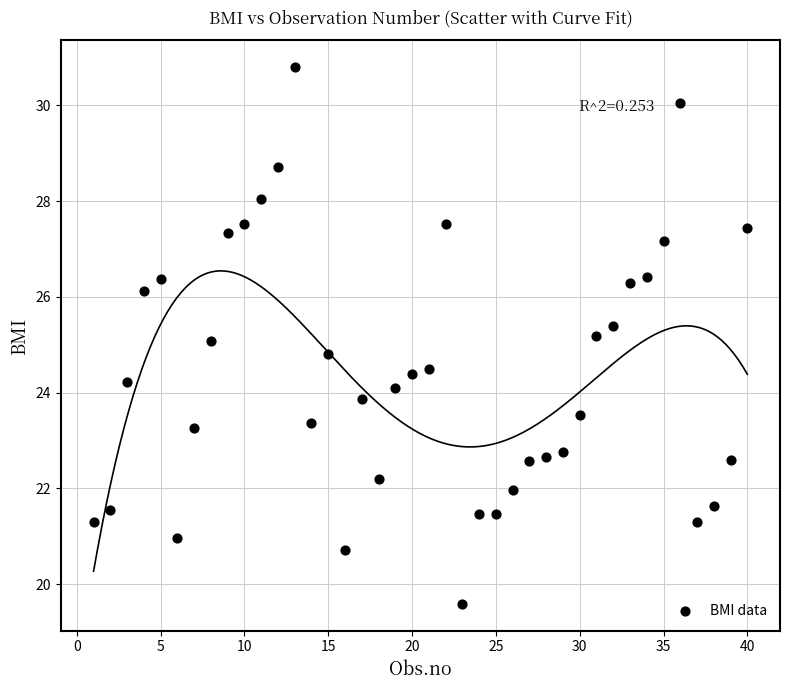

What is the range of Y values (max minus min)?

11.2